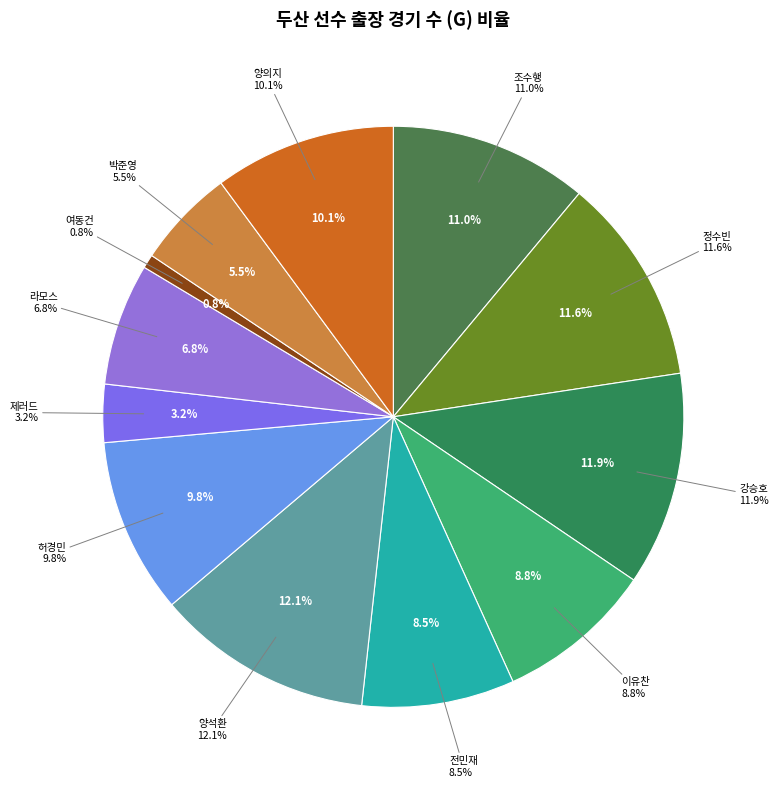

Count the number of slices in the pie.

12